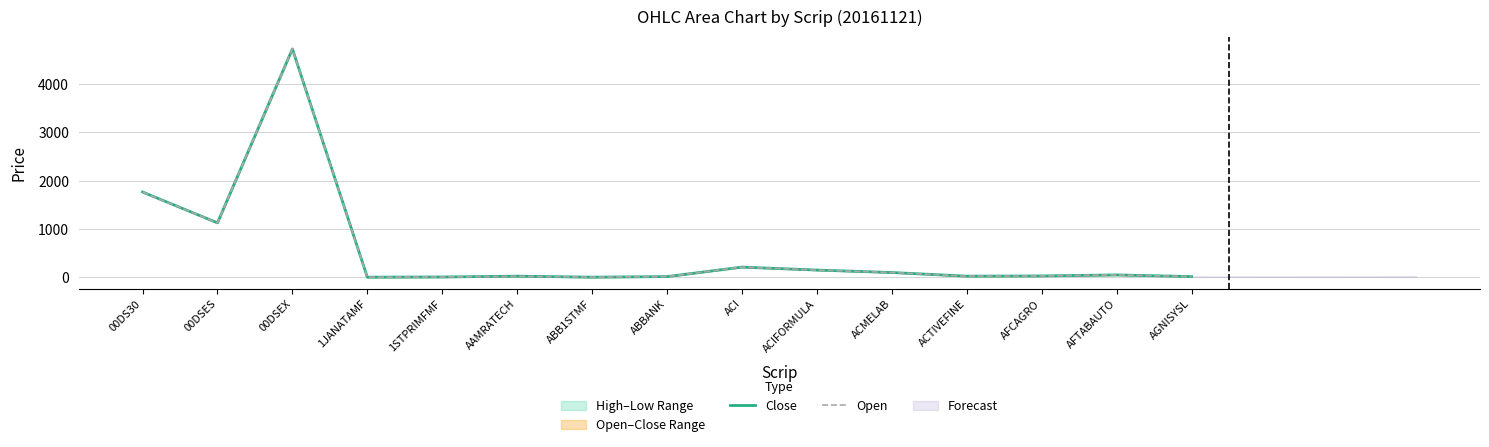

What is the sum of all Open values?

8265.4